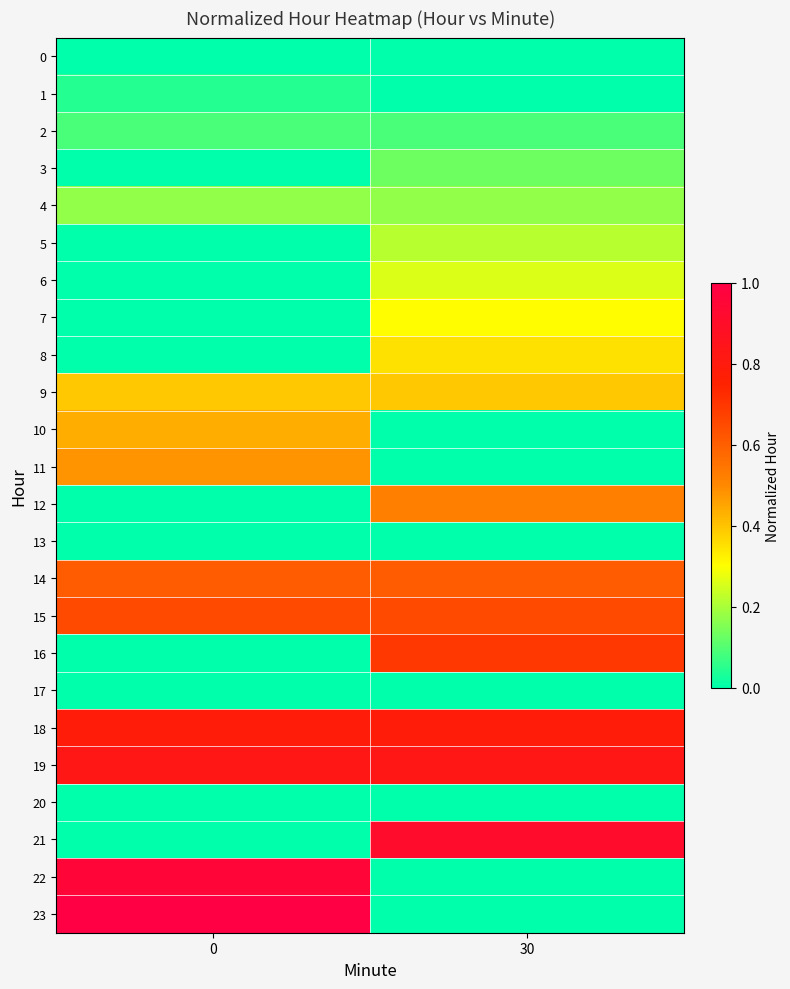

What is the spread (max minus min) of values at 30?

0.9